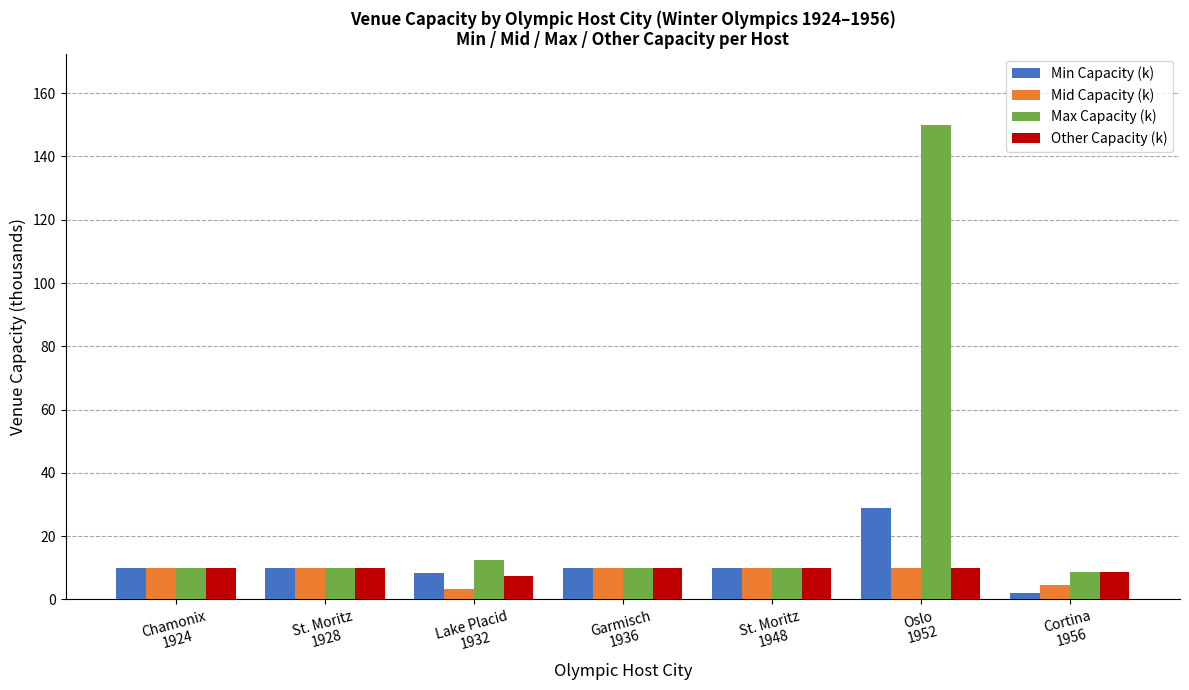

Reading right to left, what are all the values shown in this chart?

Min Capacity (k): Cortina
1956=2.0	Oslo
1952=29.0	St. Moritz
1948=10.0	Garmisch
1936=10.0	Lake Placid
1932=8.5	St. Moritz
1928=10.0	Chamonix
1924=10.0
Mid Capacity (k): Cortina
1956=4.7	Oslo
1952=10.0	St. Moritz
1948=10.0	Garmisch
1936=10.0	Lake Placid
1932=3.4	St. Moritz
1928=10.0	Chamonix
1924=10.0
Max Capacity (k): Cortina
1956=8.6	Oslo
1952=150.0	St. Moritz
1948=10.0	Garmisch
1936=10.0	Lake Placid
1932=12.5	St. Moritz
1928=10.0	Chamonix
1924=10.0
Other Capacity (k): Cortina
1956=8.6	Oslo
1952=10.0	St. Moritz
1948=10.0	Garmisch
1936=10.0	Lake Placid
1932=7.5	St. Moritz
1928=10.0	Chamonix
1924=10.0